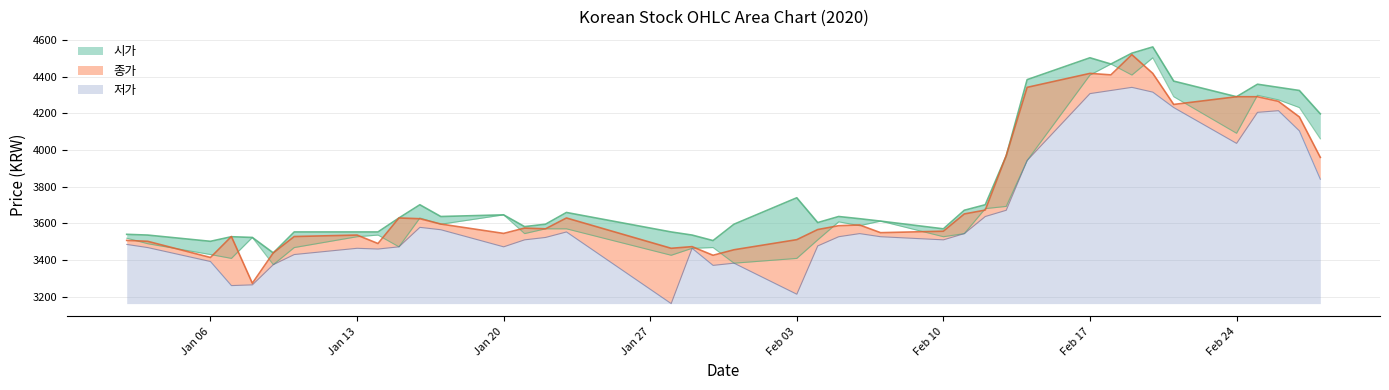

Count the number of categories in the chart.

40